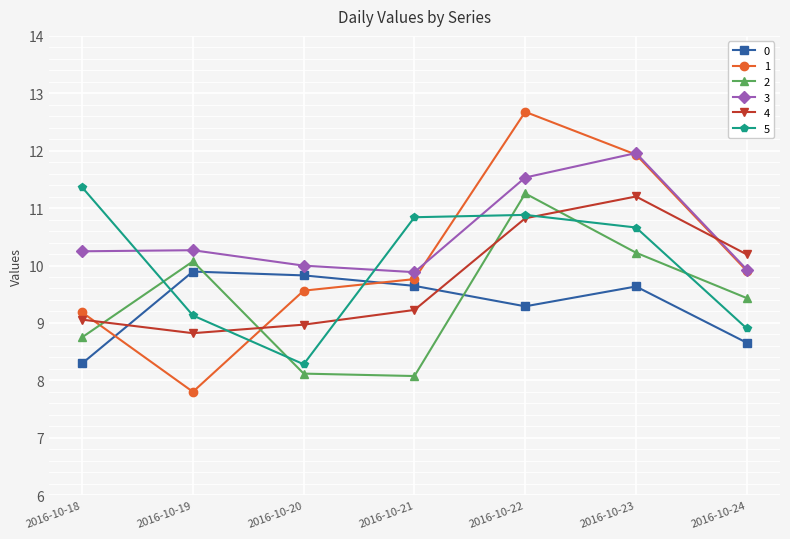

What is the total value across all series at 2016-10-19?

56.0